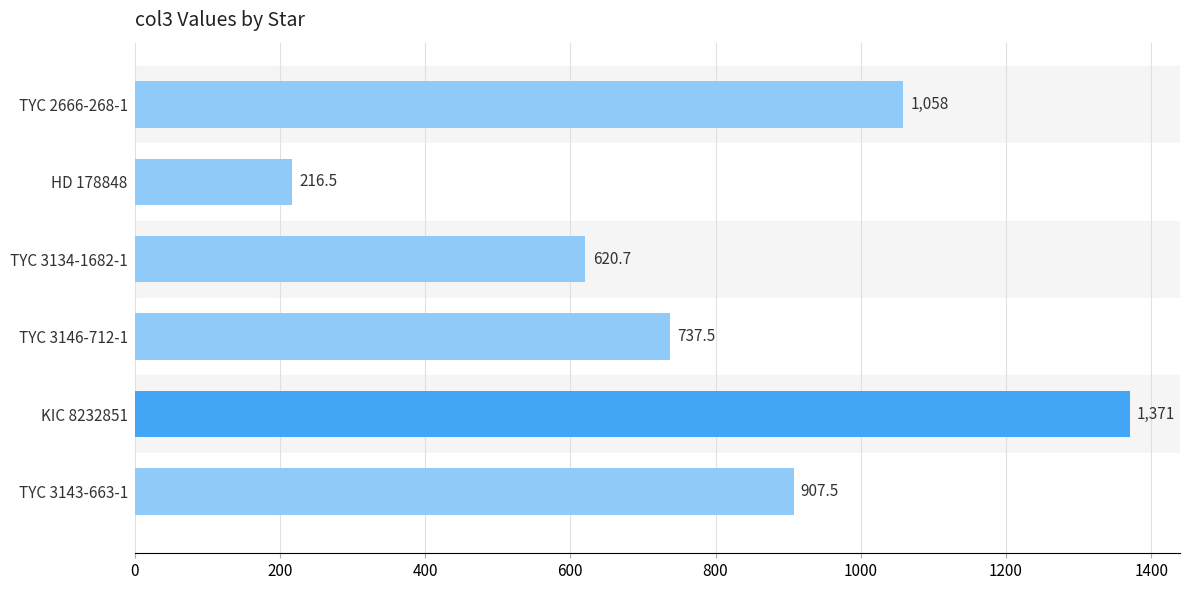

List the labels in order of value, smallest first.

HD 178848, TYC 3134-1682-1, TYC 3146-712-1, TYC 3143-663-1, TYC 2666-268-1, KIC 8232851